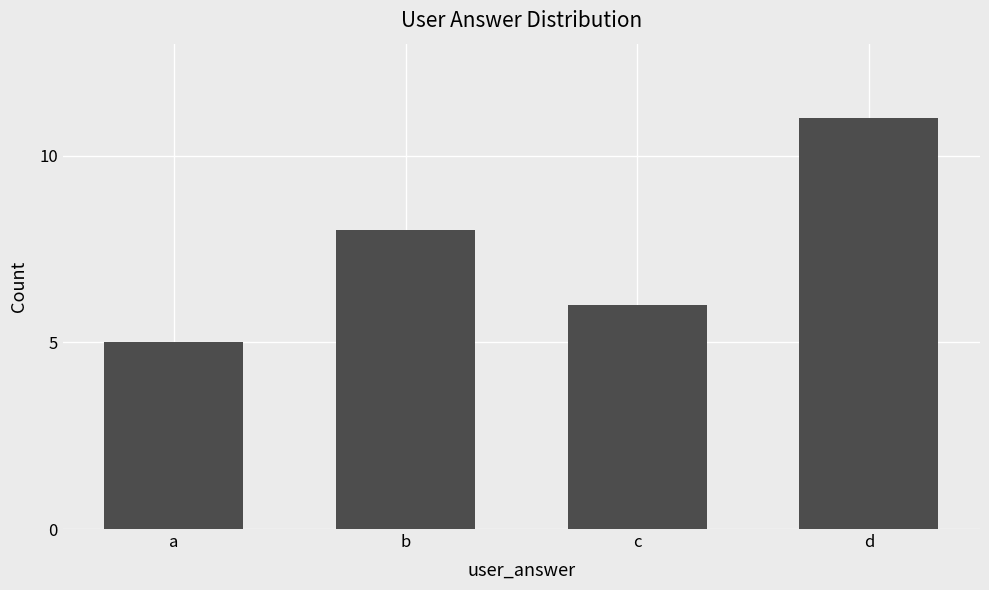

What is the change in value from a to d?

+6